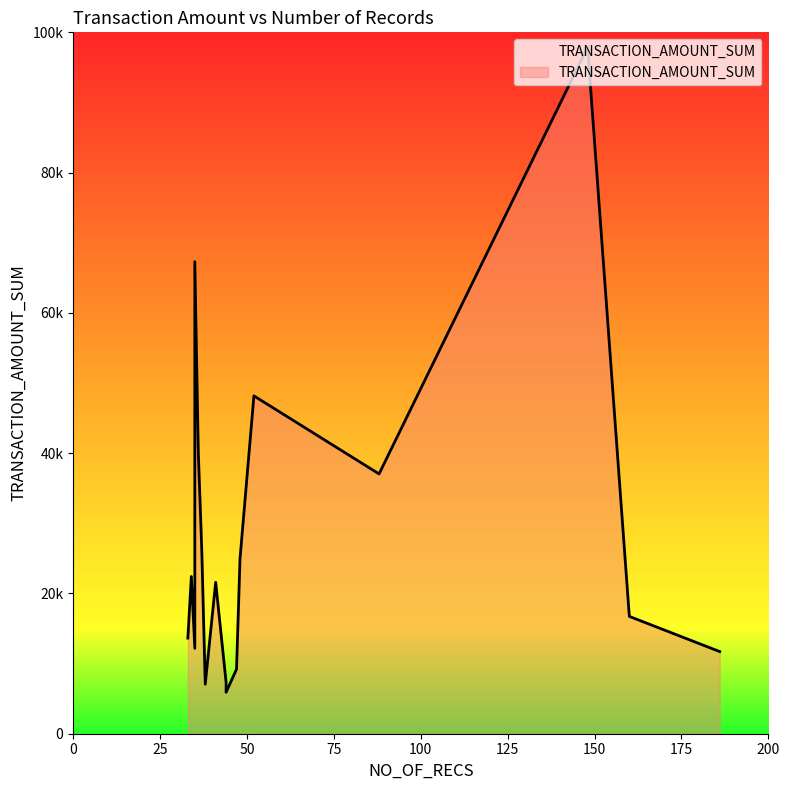

Which label corresponds to the smallest value in the chart?

44